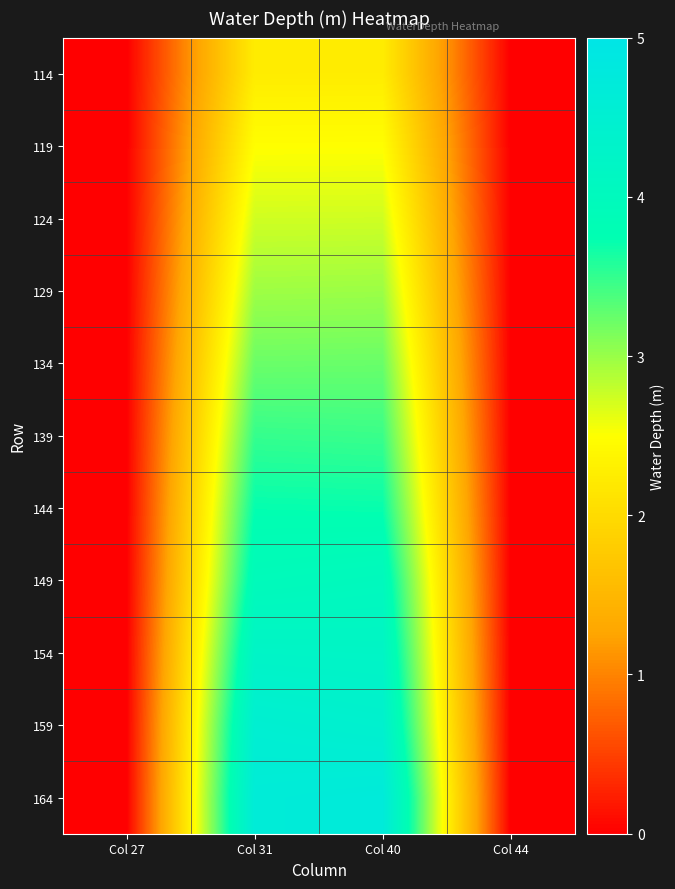

Reading left to right, transcribe all the data shown in this chart.

114: Col 27=0.0	Col 31=2.2	Col 40=2.2	Col 44=0.0
119: Col 27=0.0	Col 31=2.5	Col 40=2.5	Col 44=0.0
124: Col 27=0.0	Col 31=2.7	Col 40=2.7	Col 44=0.0
129: Col 27=0.0	Col 31=3.0	Col 40=3.0	Col 44=0.0
134: Col 27=0.0	Col 31=3.2	Col 40=3.2	Col 44=0.0
139: Col 27=0.0	Col 31=3.5	Col 40=3.5	Col 44=0.0
144: Col 27=0.0	Col 31=3.7	Col 40=3.7	Col 44=0.0
149: Col 27=0.0	Col 31=3.9	Col 40=4.0	Col 44=0.0
154: Col 27=0.0	Col 31=4.2	Col 40=4.2	Col 44=0.0
159: Col 27=0.0	Col 31=4.5	Col 40=4.4	Col 44=0.0
164: Col 27=0.0	Col 31=4.7	Col 40=4.7	Col 44=0.0